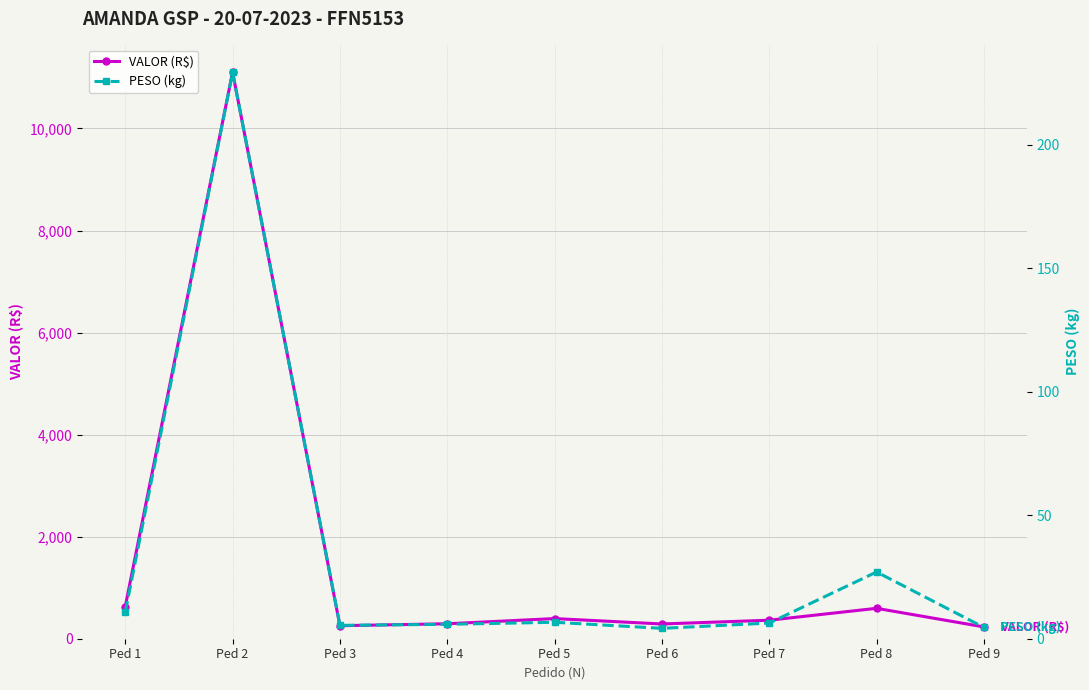

Where is PESO (kg) nearest to the value 116?

Ped 8